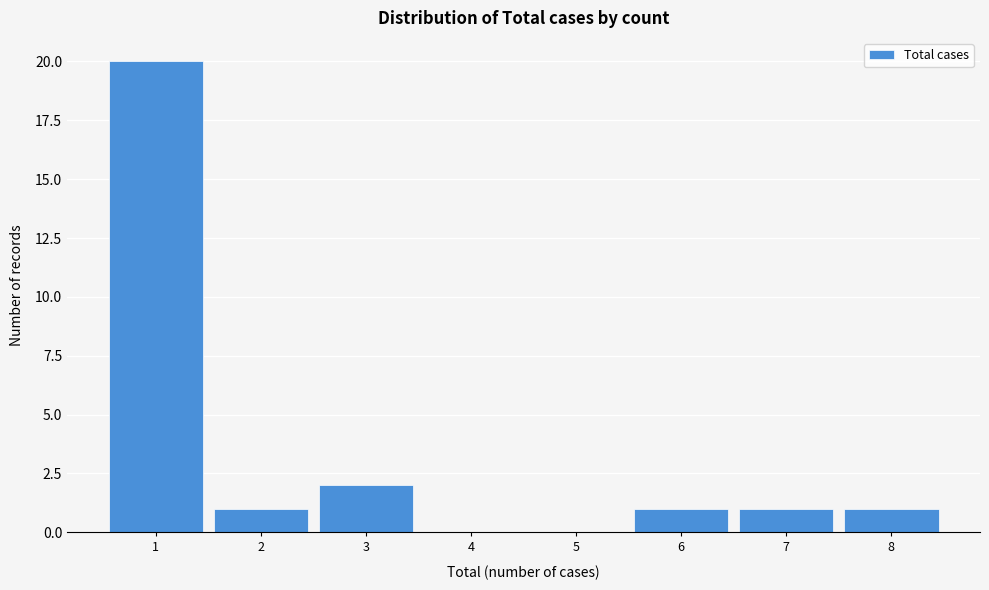

Reading left to right, list every bar in this chart as the range it spans on the x-axis followed by its height. The values are not printed on the chart, so give them approximately, as read against the axis.

0.5 to 1.5: 20
1.5 to 2.5: 1
2.5 to 3.5: 2
3.5 to 4.5: 0
4.5 to 5.5: 0
5.5 to 6.5: 1
6.5 to 7.5: 1
7.5 to 8.5: 1